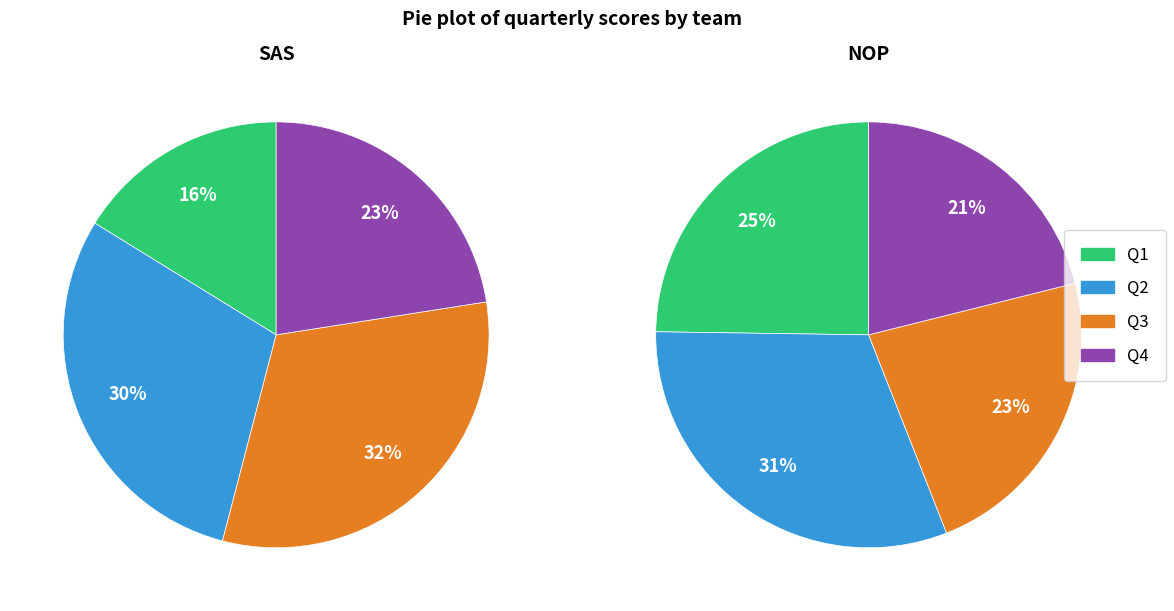

To the nearest percent, what is the combined percentage of NOP and SAS?

100%